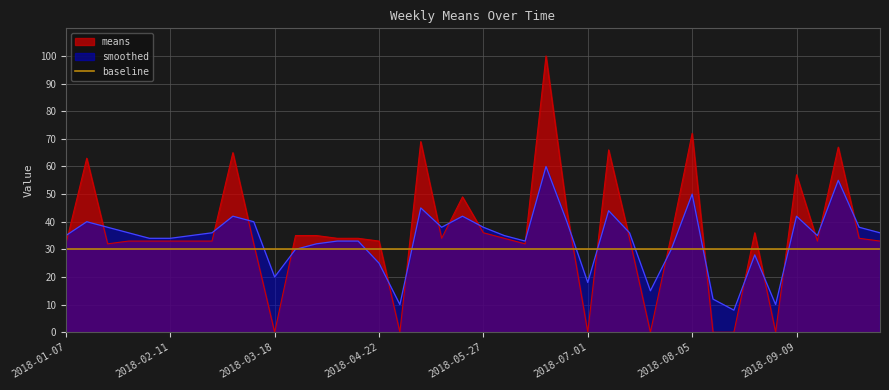

The value of smoothed at 2018-05-27 is 38. True or false?

True